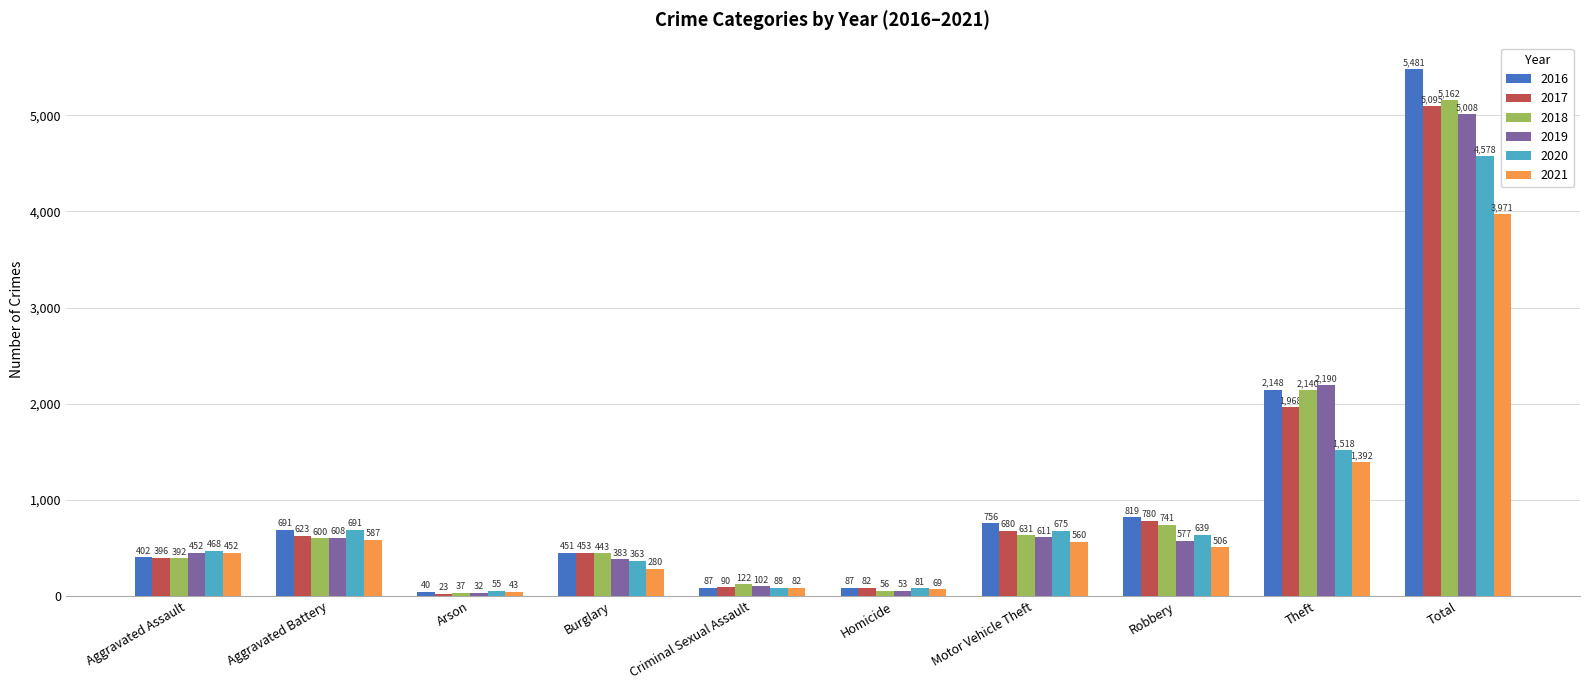

Which series has the largest range (max minus min)?

2016